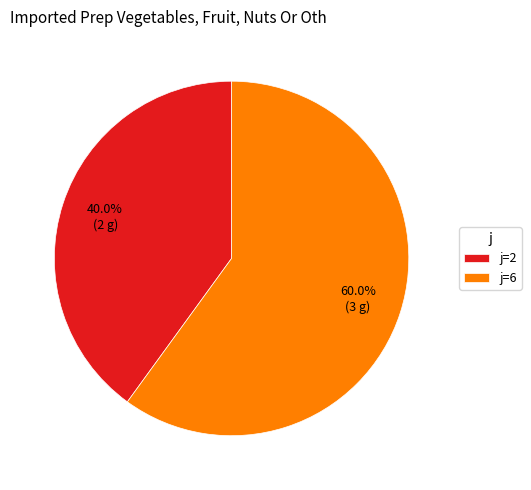

What portion of the pie excludes j=6?

40.0%